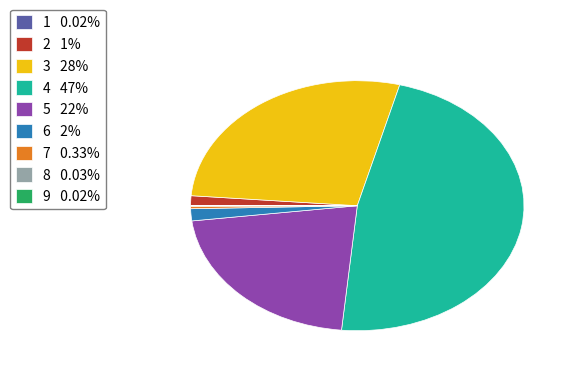

Is there any slice that represents more than half of the pie?

No